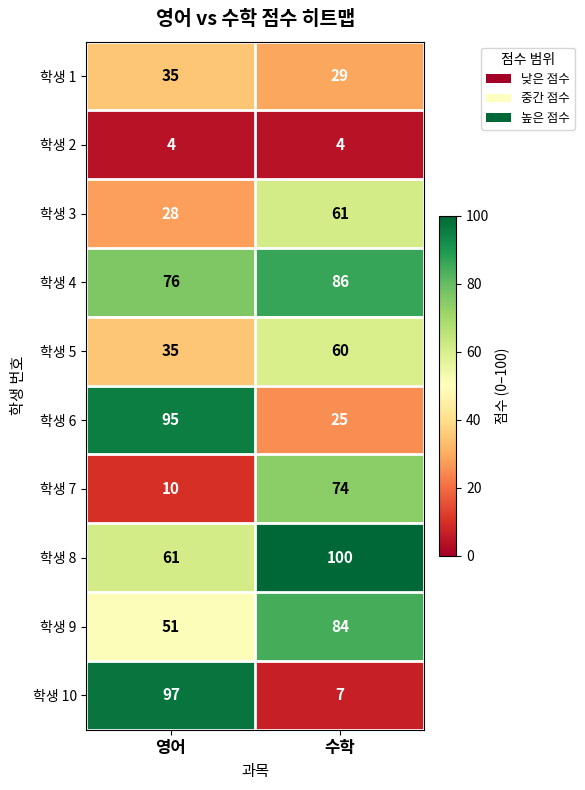

What is the difference between the 학생 10 values at 수학 and 영어?

90